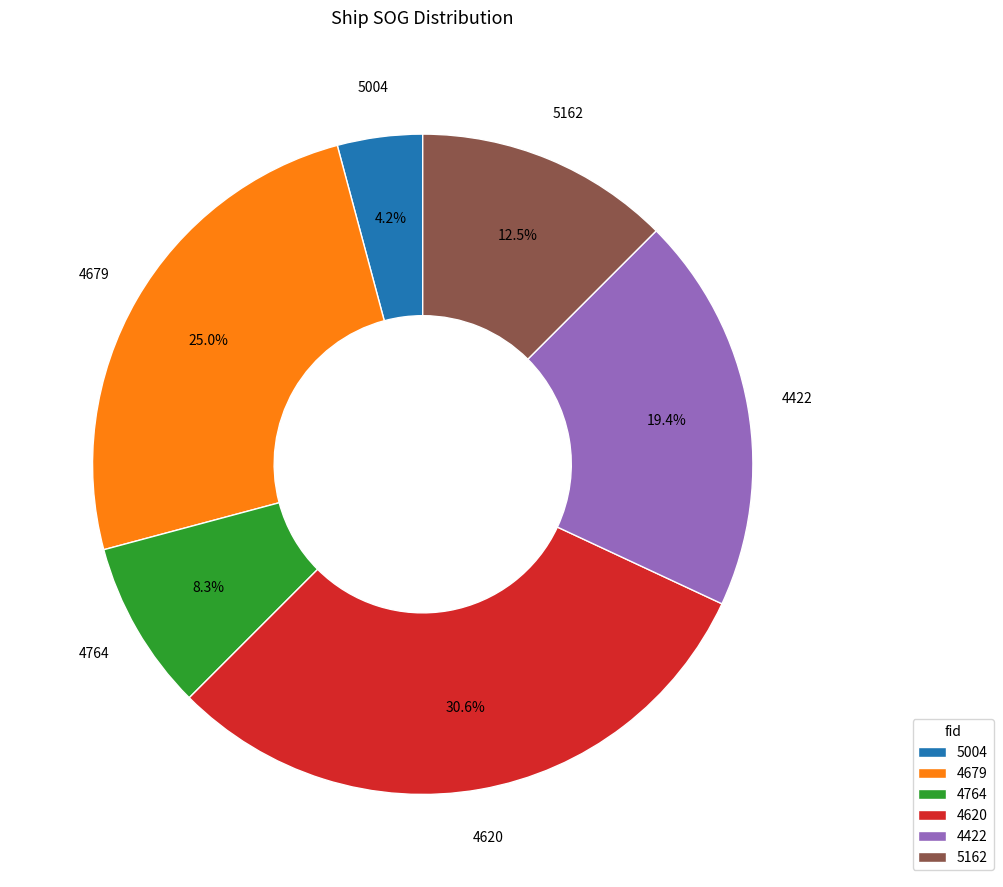

Is it true that 4422 is 19% of the pie?

True